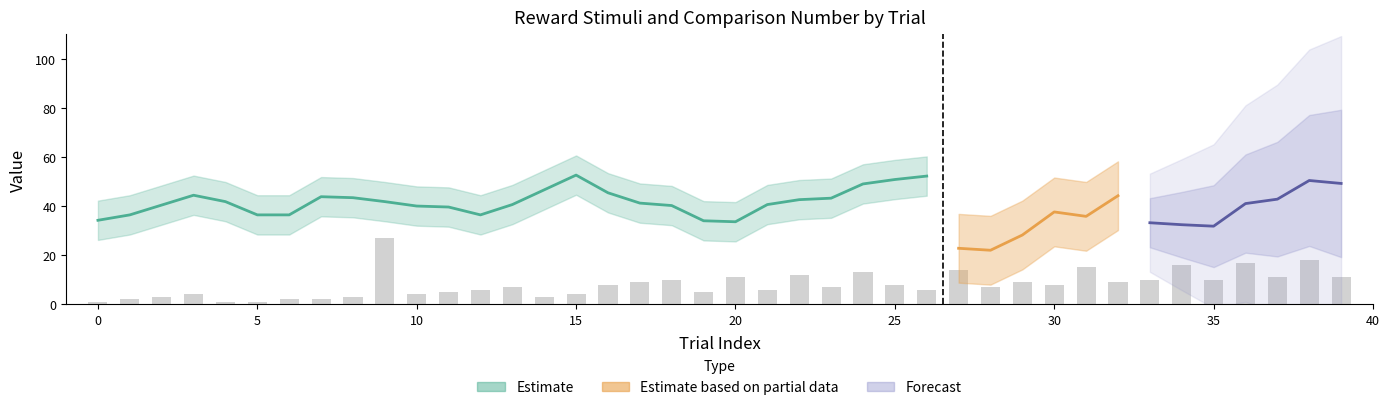

What is the difference between the second highest and second lowest values?

17